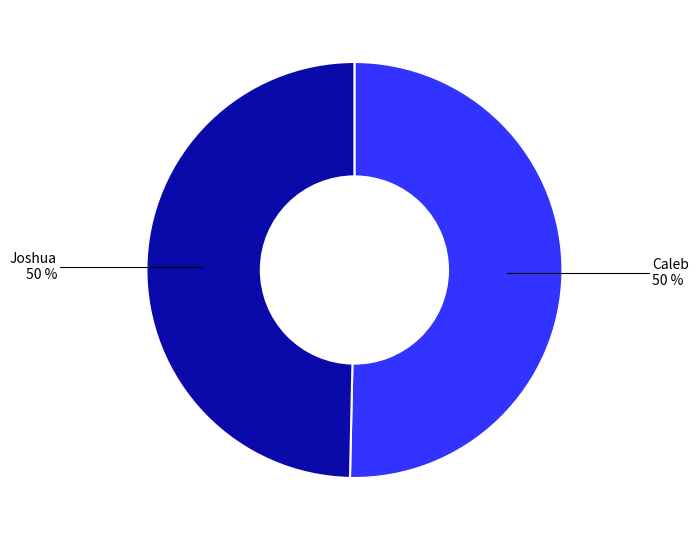

Count the number of slices in the pie.

2